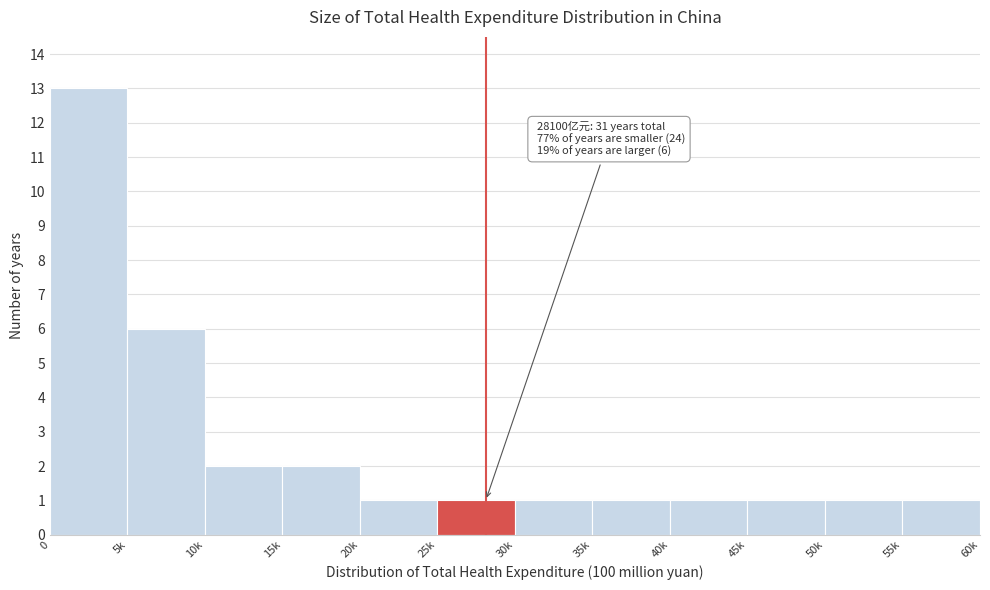

Reading left to right, extract all data points from this chart.

0=13	5k=6	10k=2	15k=2	20k=1	25k=1	30k=1	35k=1	40k=1	45k=1	50k=1	55k=1